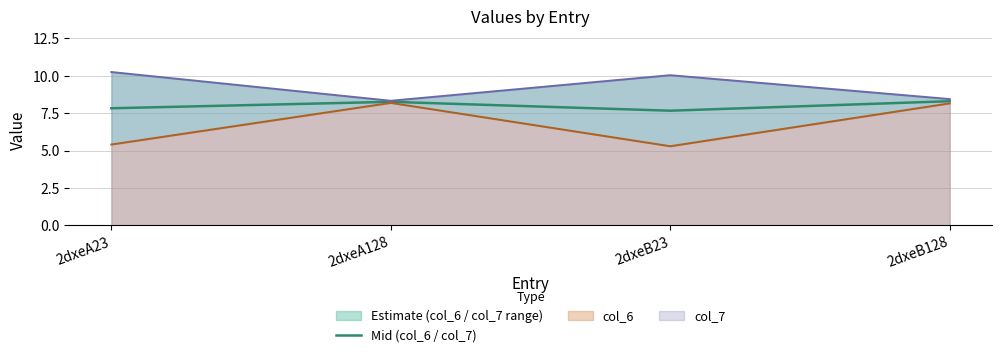

Does the chart have visible grid lines?

Yes